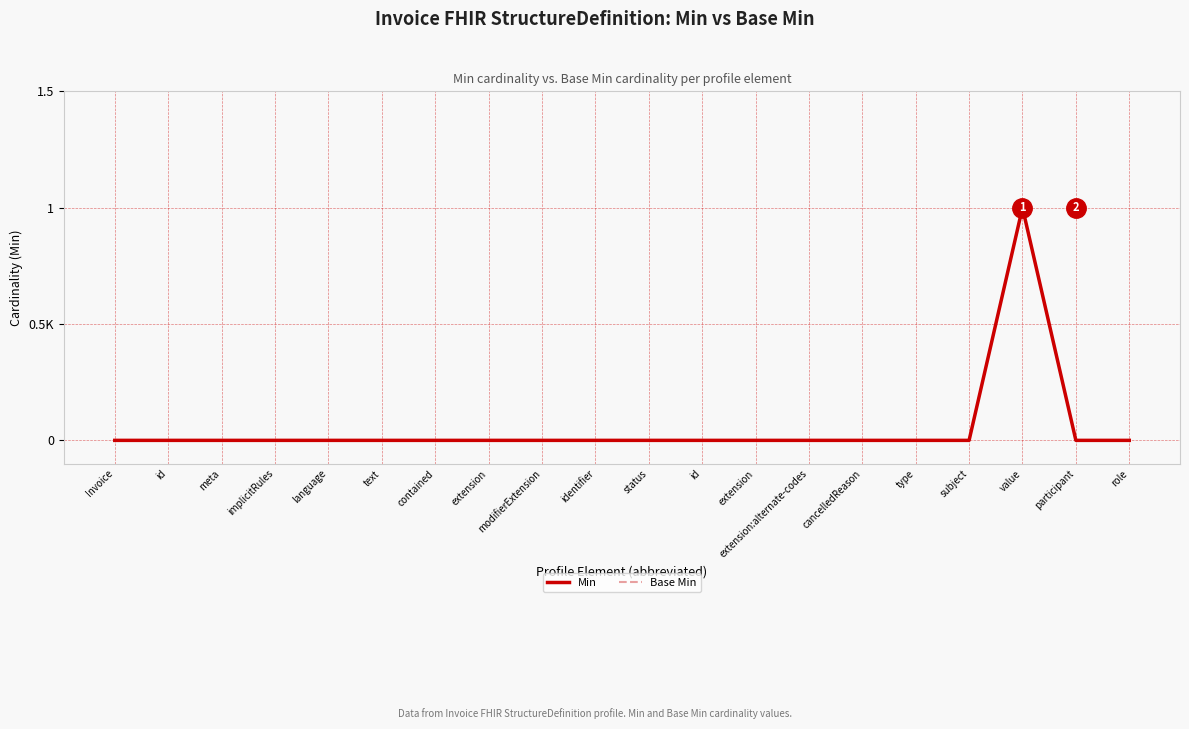

Is this an area chart (filled region under the line)?

No